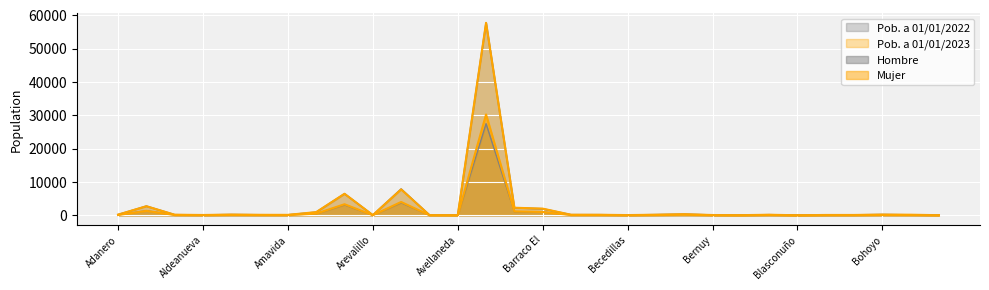

How many data points does each series have?

30